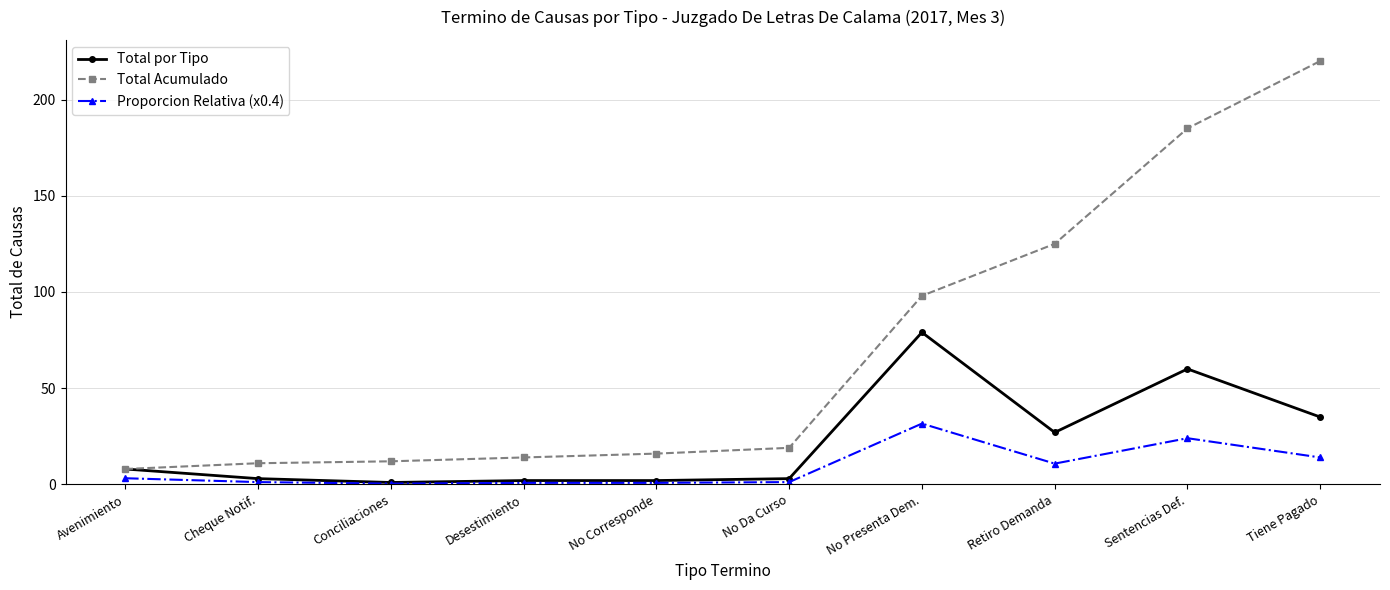

How many lines are shown in the chart?

3